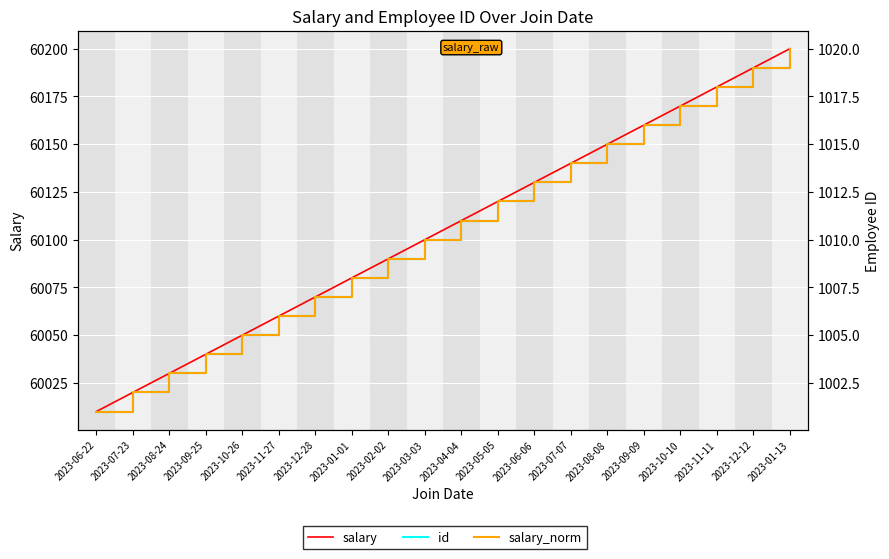

List the series in order of their peak value, highest first.

salary, id, salary_norm